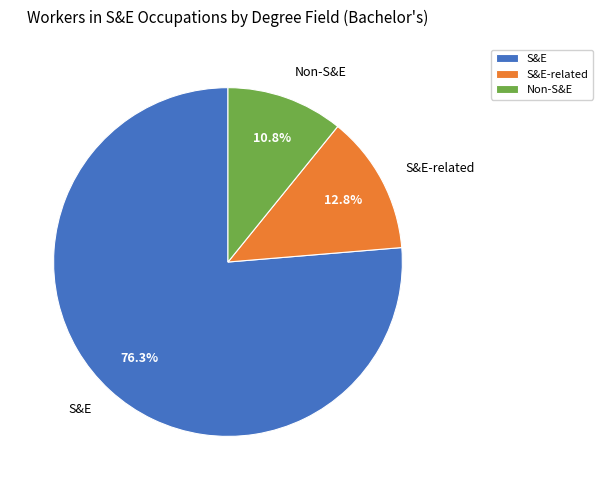

What is the majority slice?

S&E